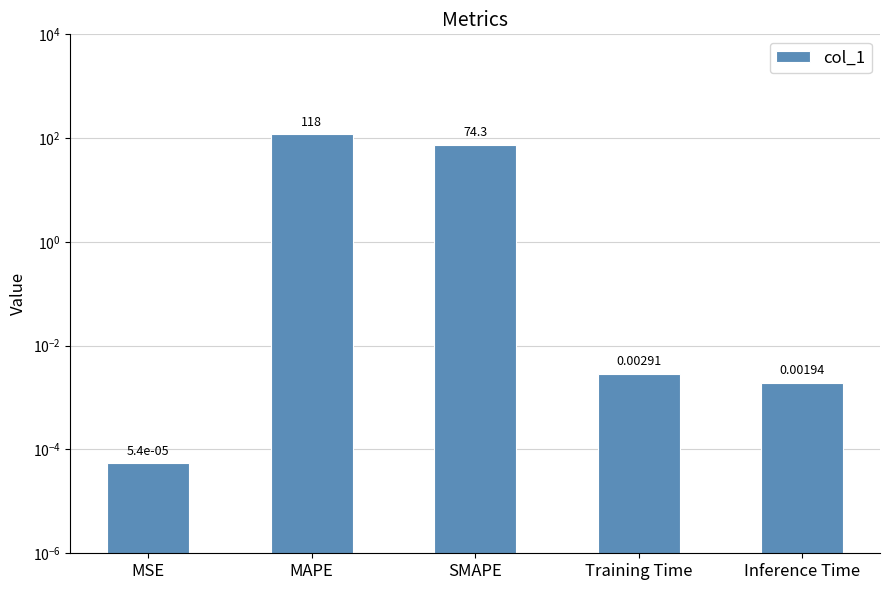

List the labels in order of value, largest first.

MAPE, SMAPE, Training Time, Inference Time, MSE